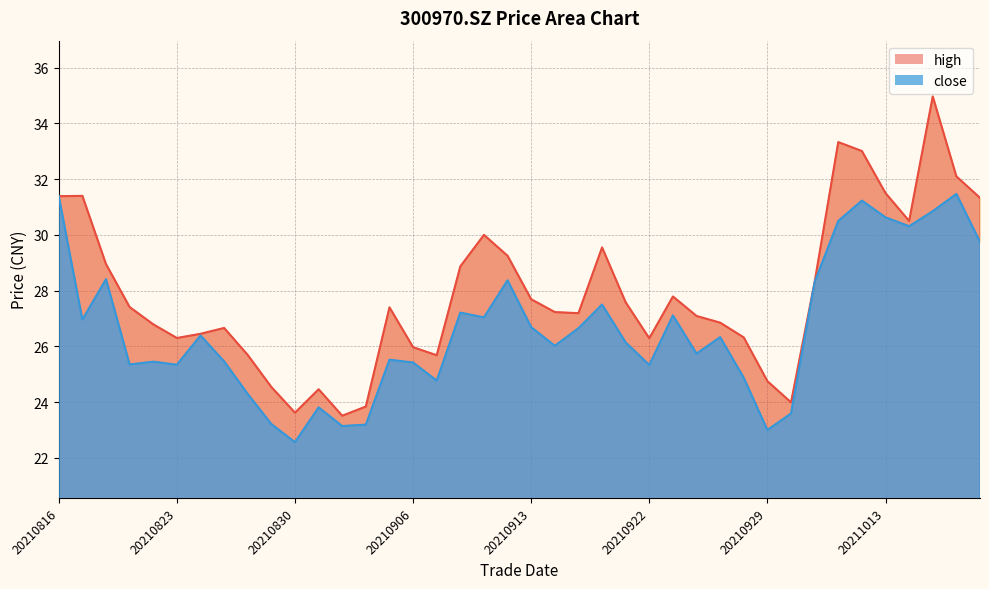

What are all the series names shown in the legend?

high, close